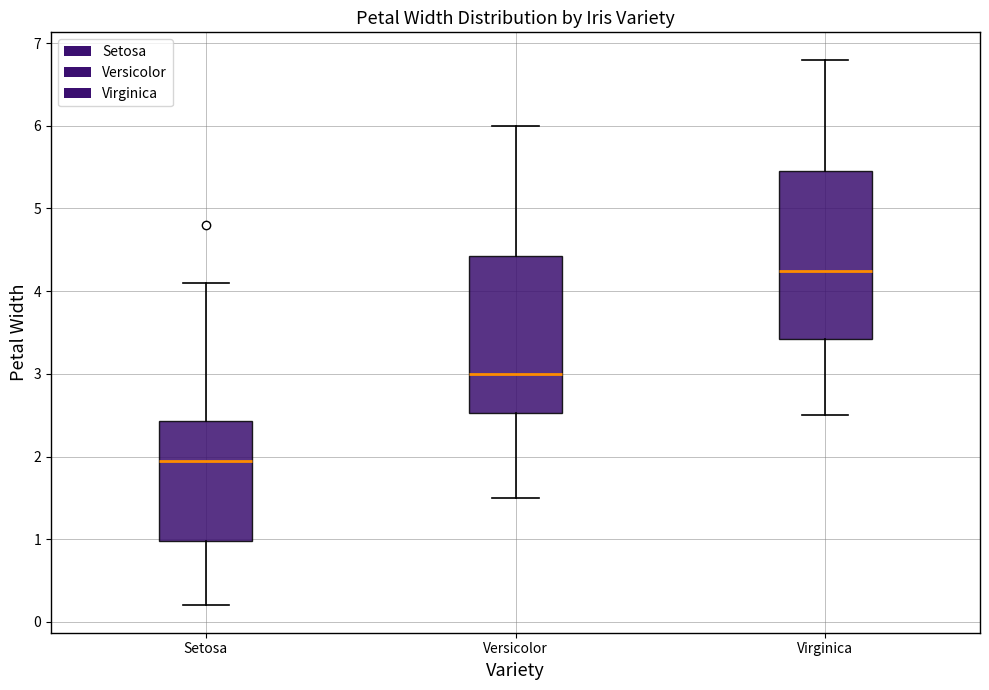

Comparing the boxes themselves (not the whiskers), which one is the tallest?

Virginica